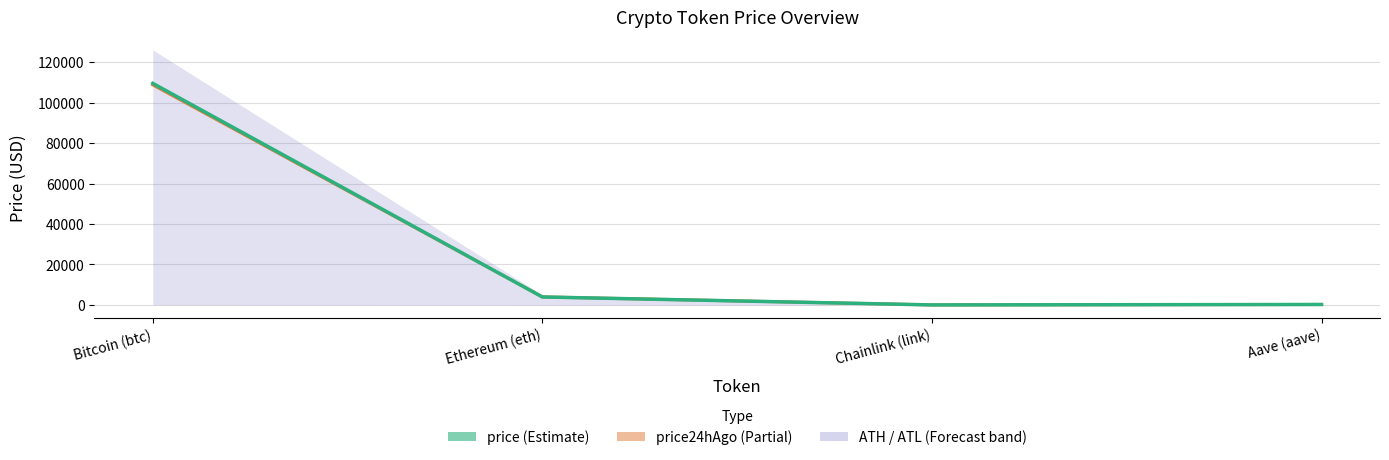

How many interior local valleys does the price24hAgo series have?

1